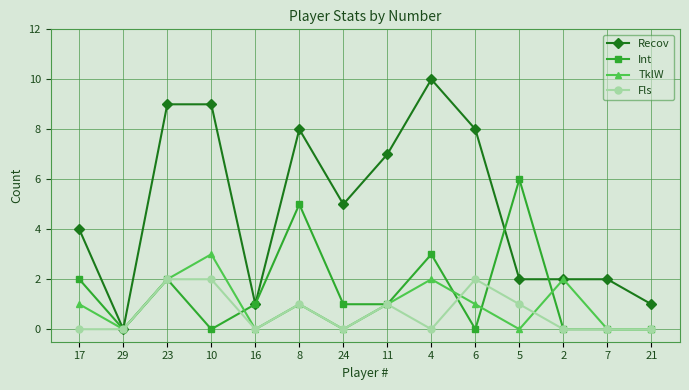

Between 29 and 24, which series saw the biggest shift?

Recov